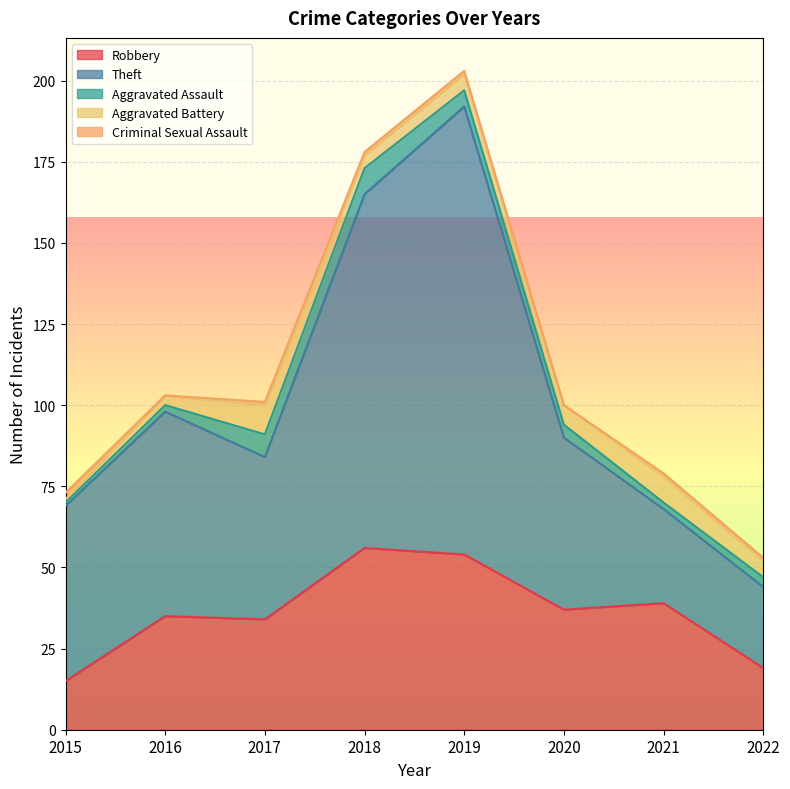

What are all the series names shown in the legend?

Robbery, Theft, Aggravated Assault, Aggravated Battery, Criminal Sexual Assault